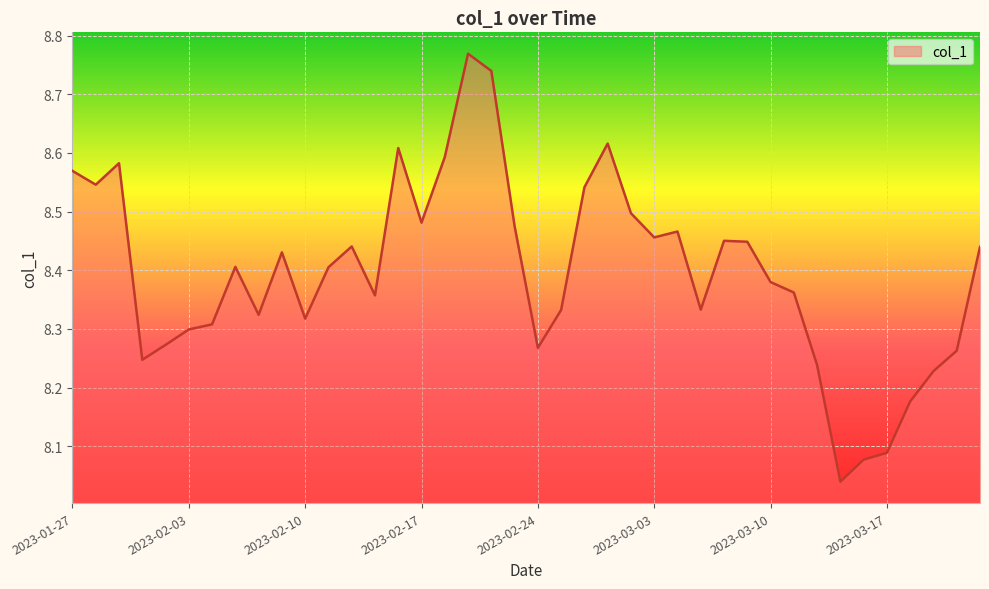

What is the difference between the maximum and minimum values?

0.7